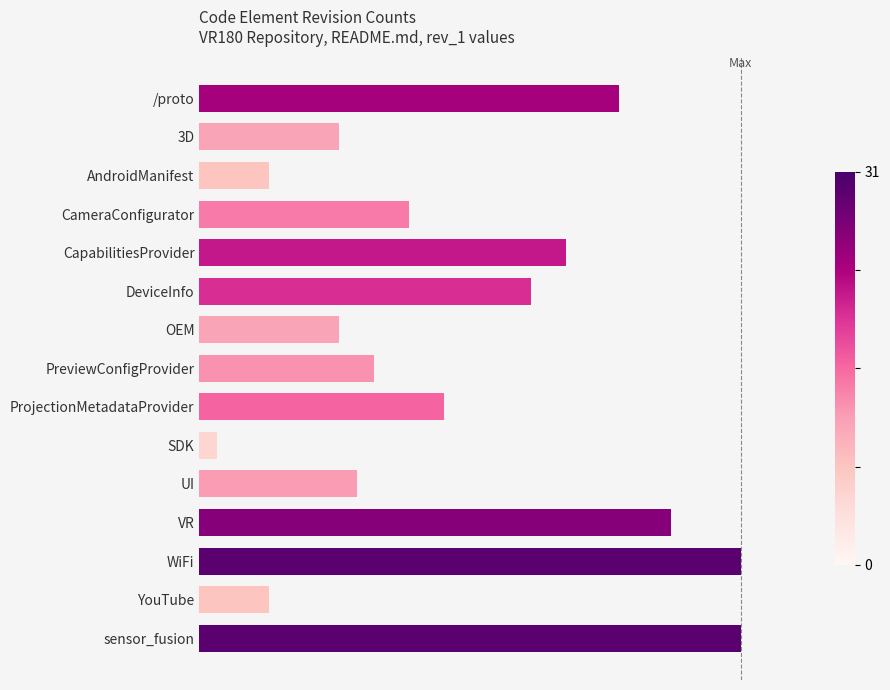

At which label is the value closest to 16?

ProjectionMetadataProvider